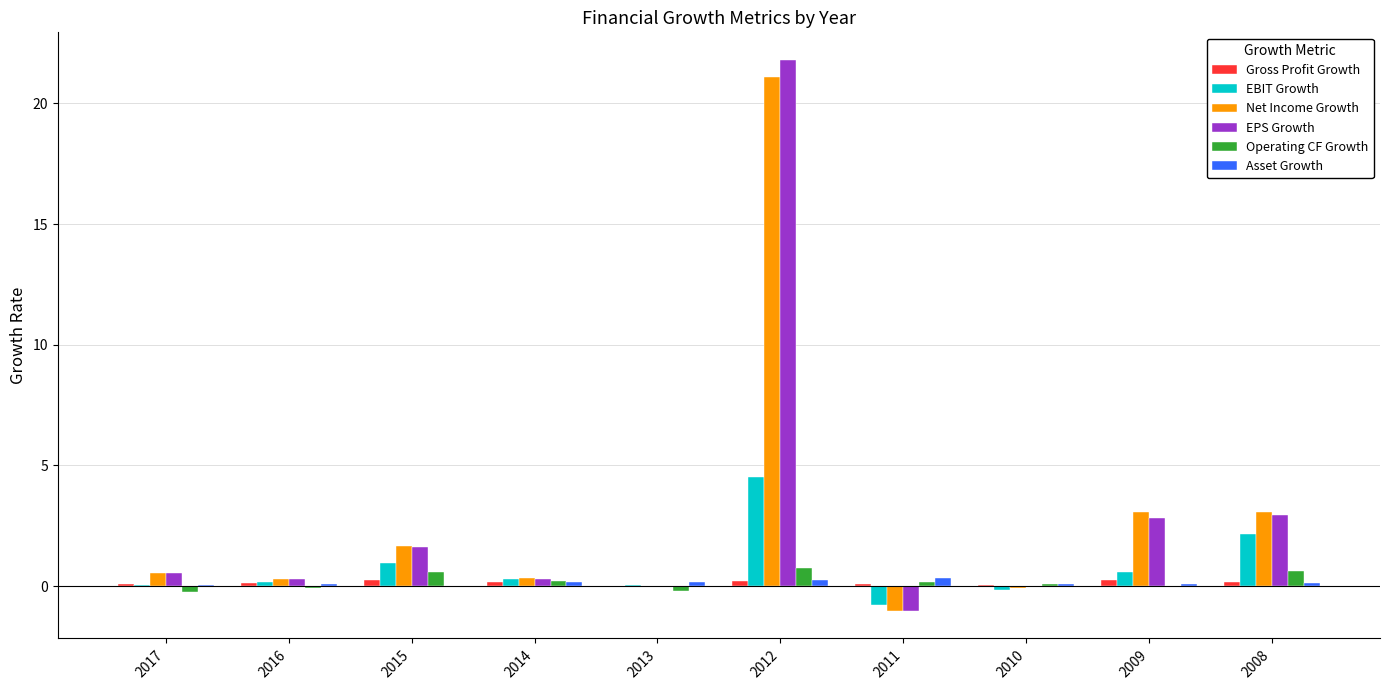

Which series has the largest range (max minus min)?

EPS Growth